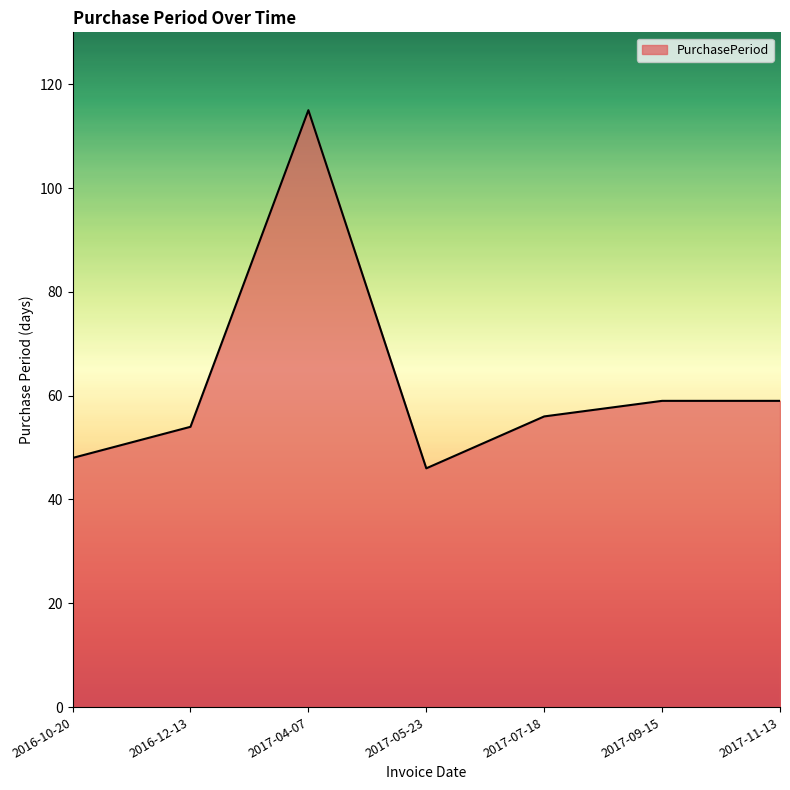

What is the ratio of the value at 2017-05-23 to the value at 2017-09-15?

0.8